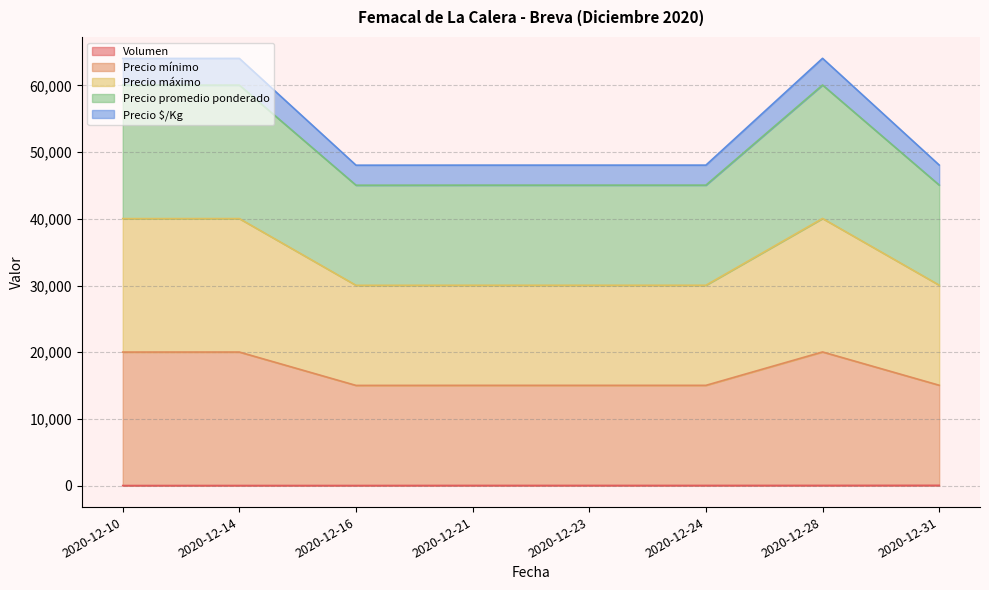

At 2020-12-24, list the series in order from smallest to largest.

Volumen, Precio $/Kg, Precio promedio ponderado, Precio máximo, Precio mínimo